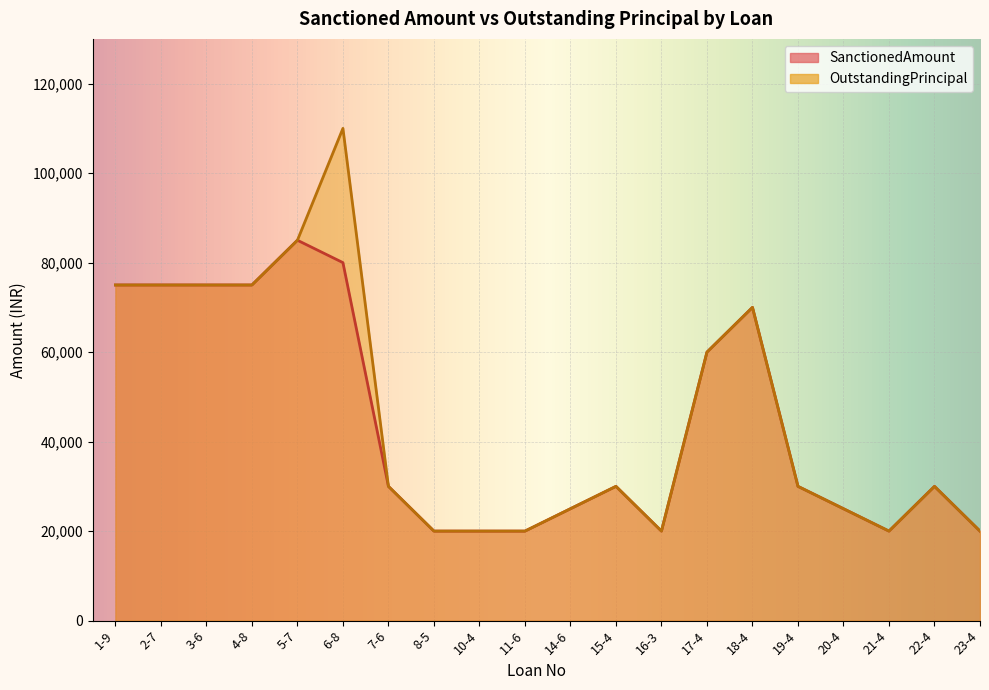

Does the chart display data point markers on the line(s)?

No